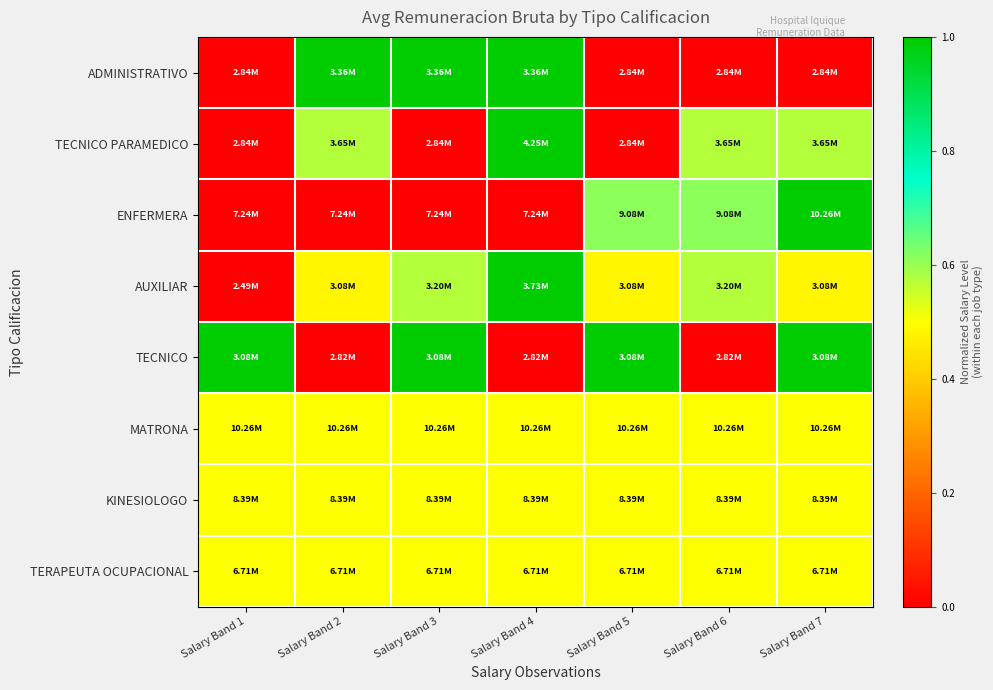

At how many categories does at least one series exceed 0?

7